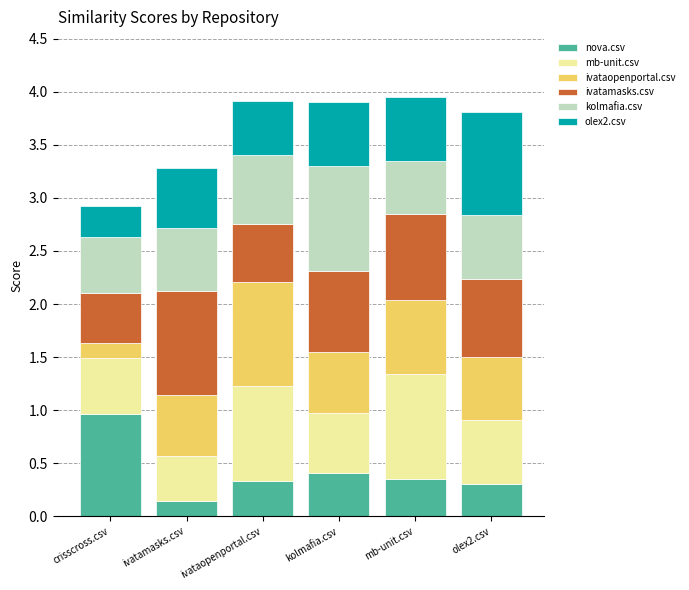

What is the maximum value for nova.csv?

1.0